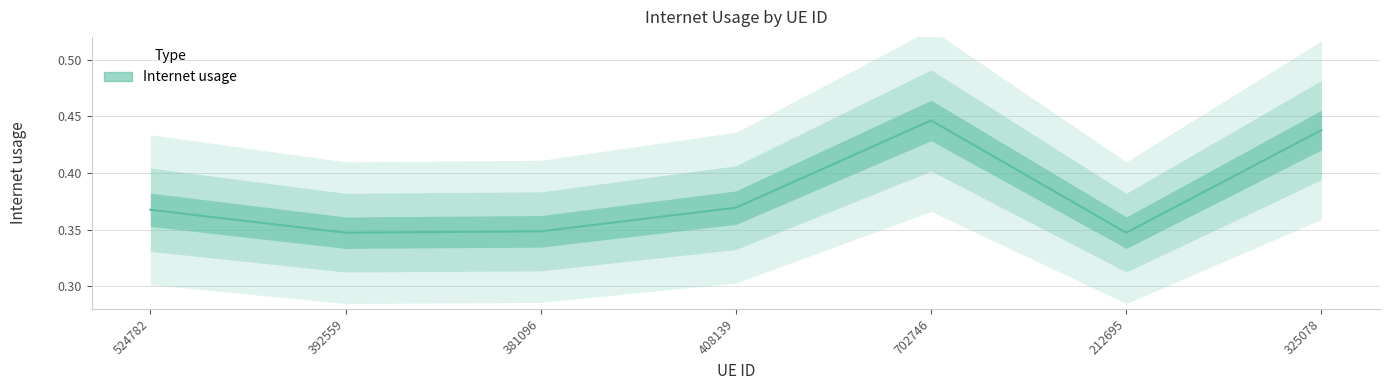

What is the label of the 3rd point from the left?

381096